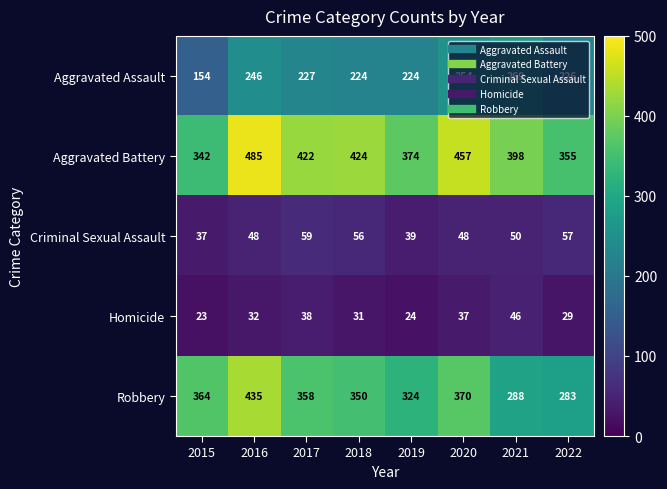

What is the difference between the highest and lowest values at 2016?

453